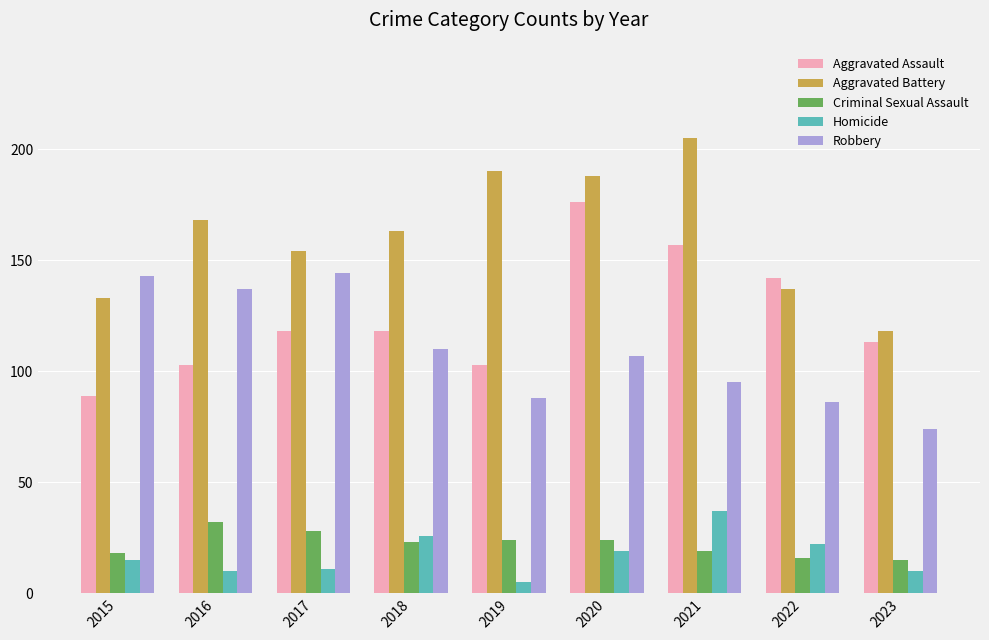

Where is Aggravated Assault nearest to the value 132?

2022